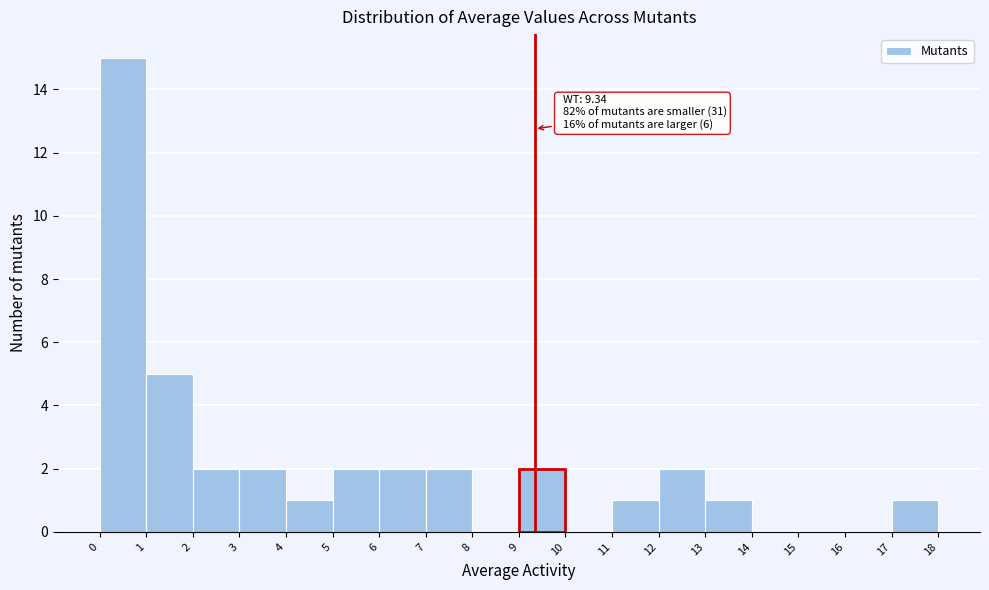

Which range on the x-axis has the tallest bar?

0 to 1